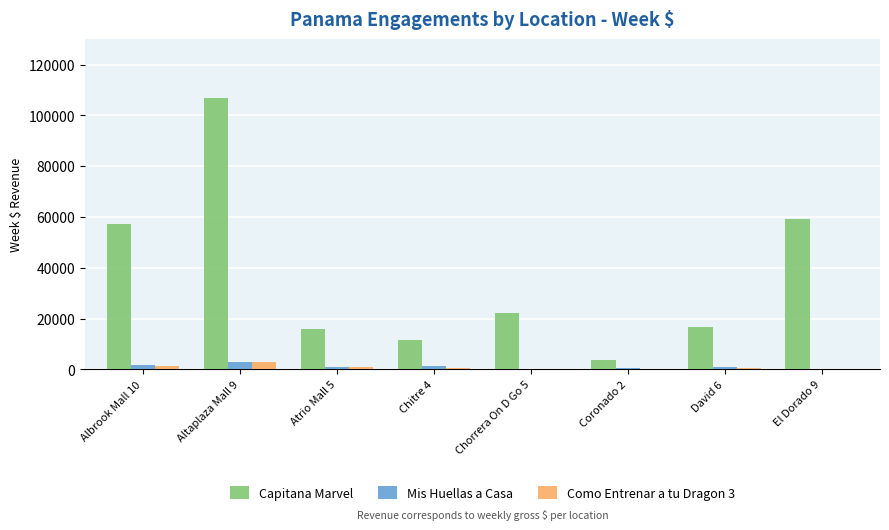

What is the greatest value displayed?

106863.9